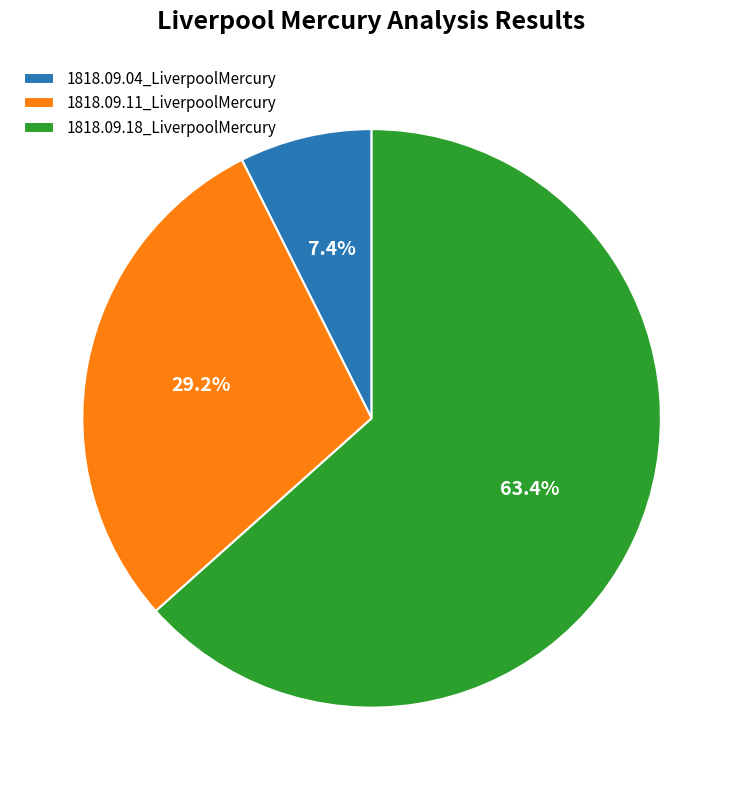

Does any single category account for the majority?

Yes